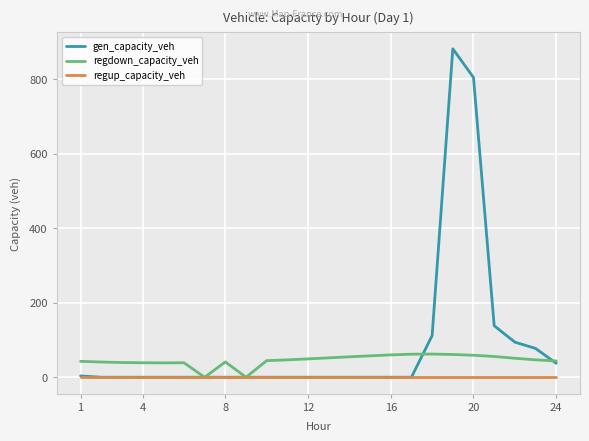

List the series in order of their peak value, lowest first.

regup_capacity_veh, regdown_capacity_veh, gen_capacity_veh